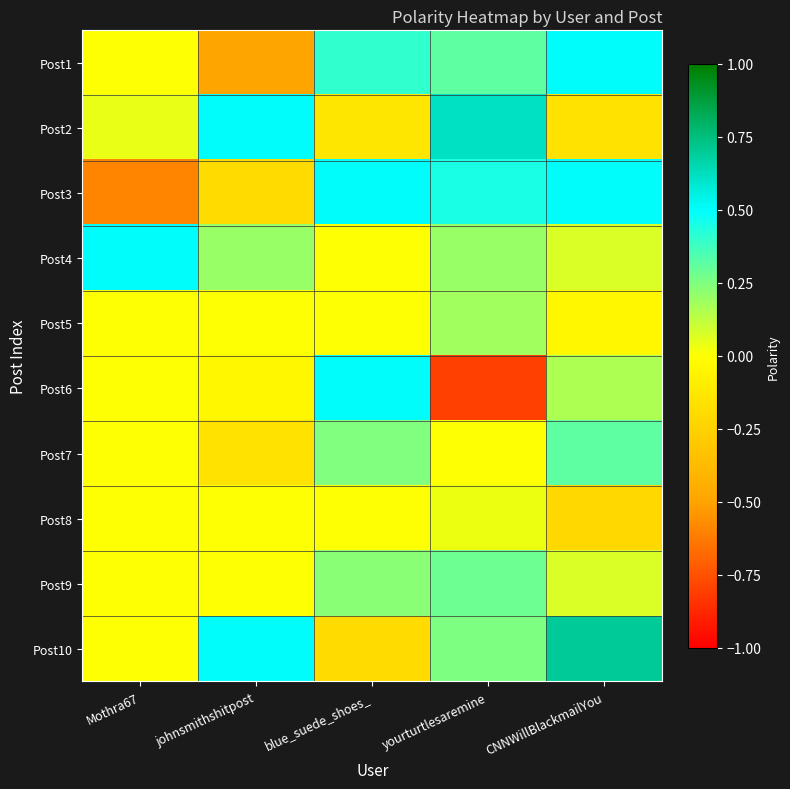

What is the spread (max minus min) of values at johnsmithshitpost?

1.0